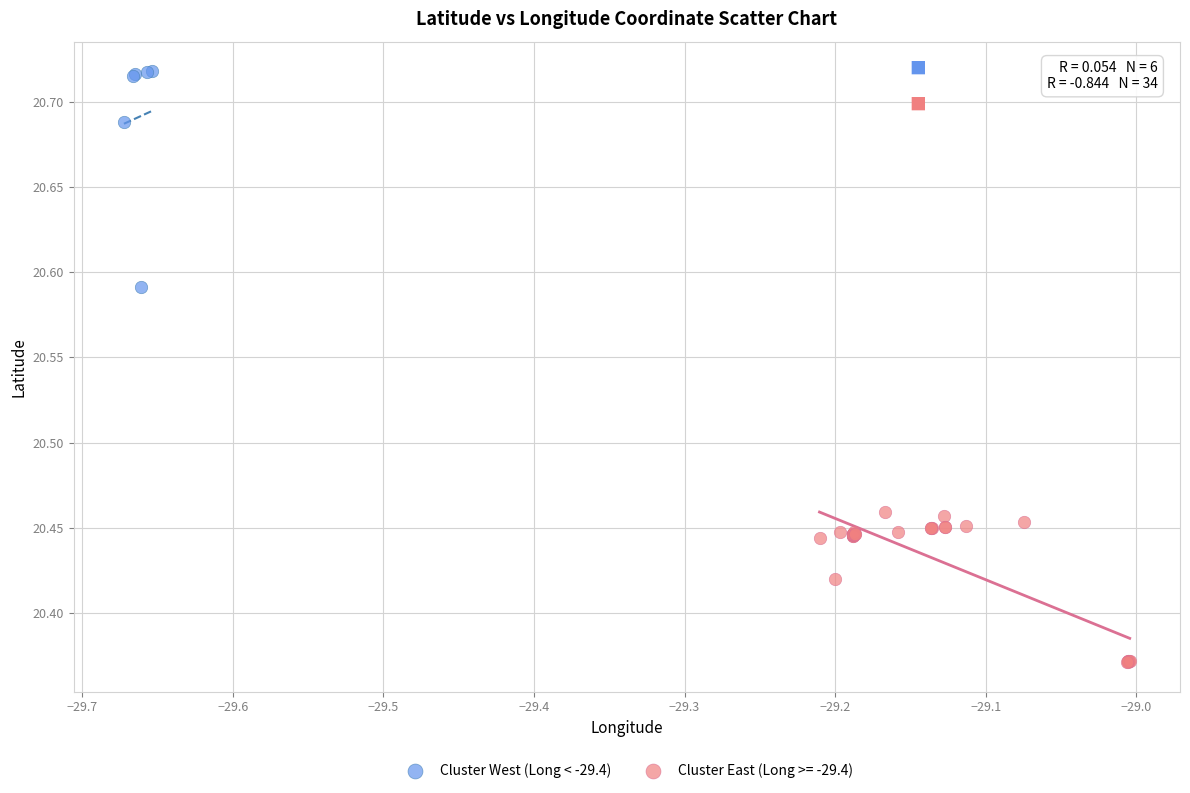

Which series reaches the minimum Y coordinate?

Cluster East (Long >= -29.4)